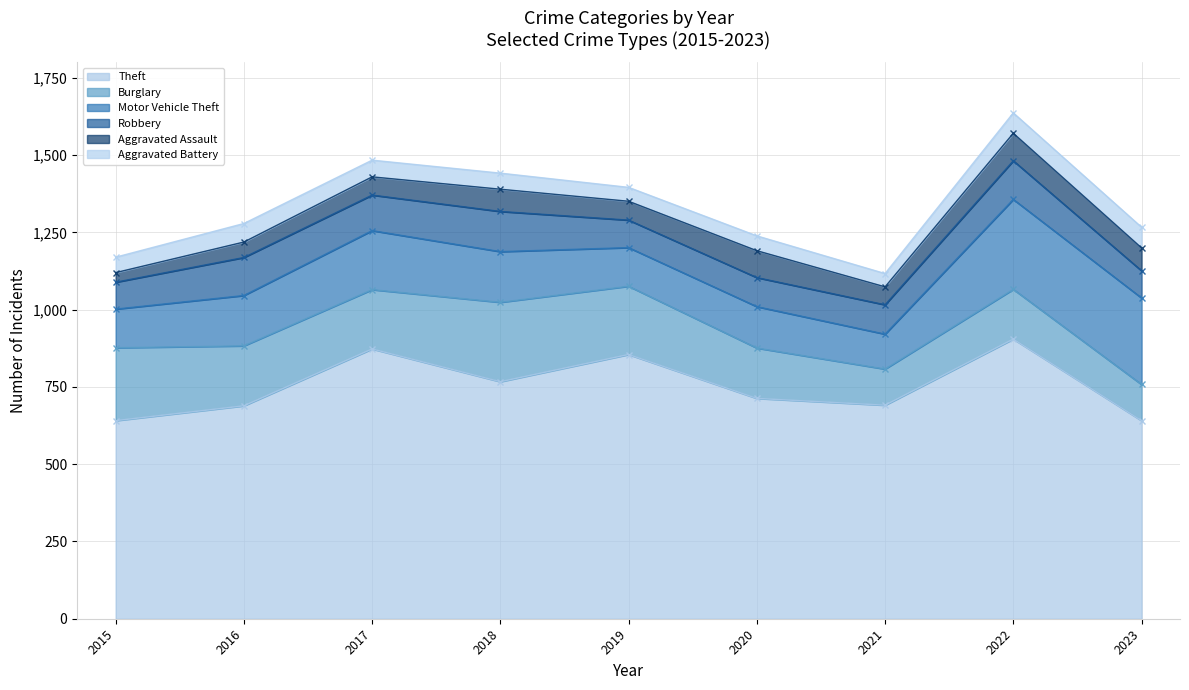

The Robbery series shows 26 at 2019. True or false?

False